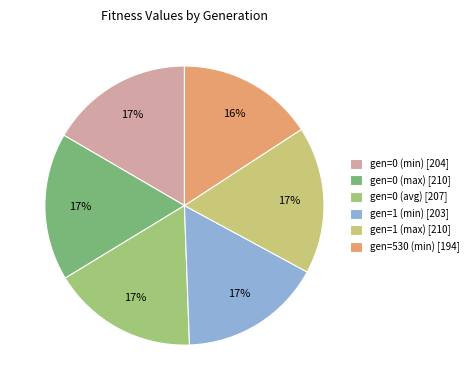

How many slices are in this pie chart?

6